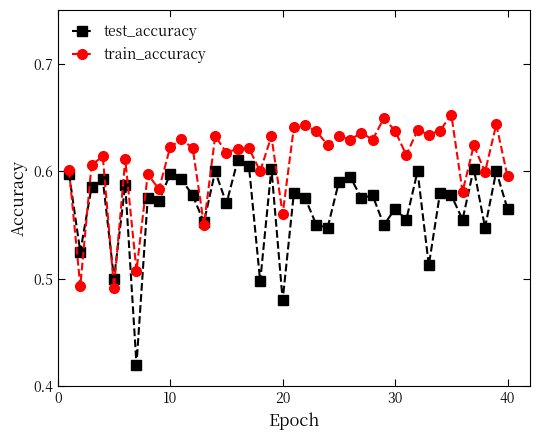

At how many categories does at least one series exceed 0?

40